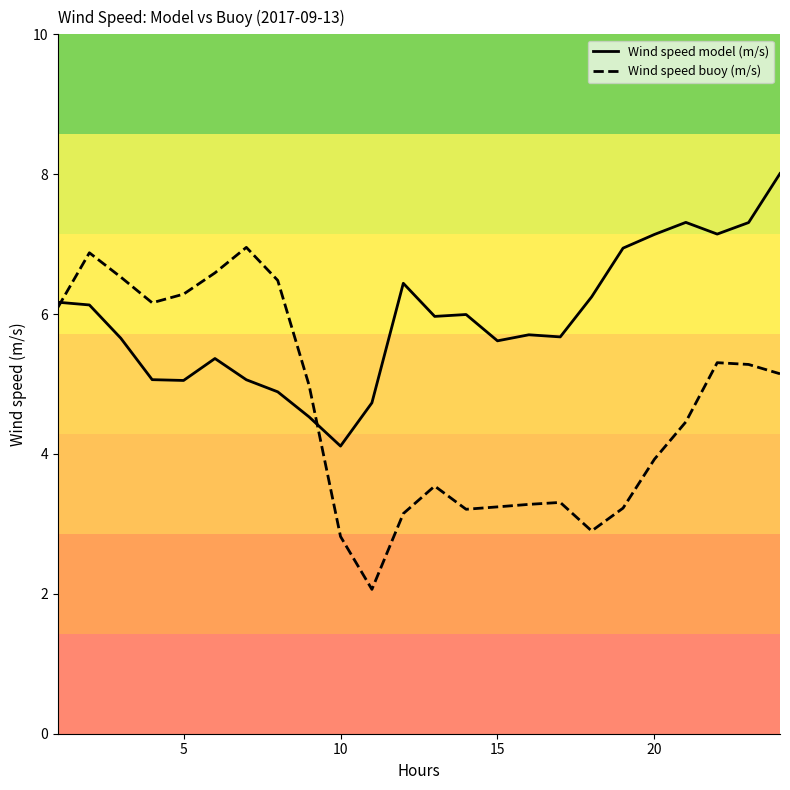

What is the lowest value of the Wind speed buoy (m/s) series?

2.1